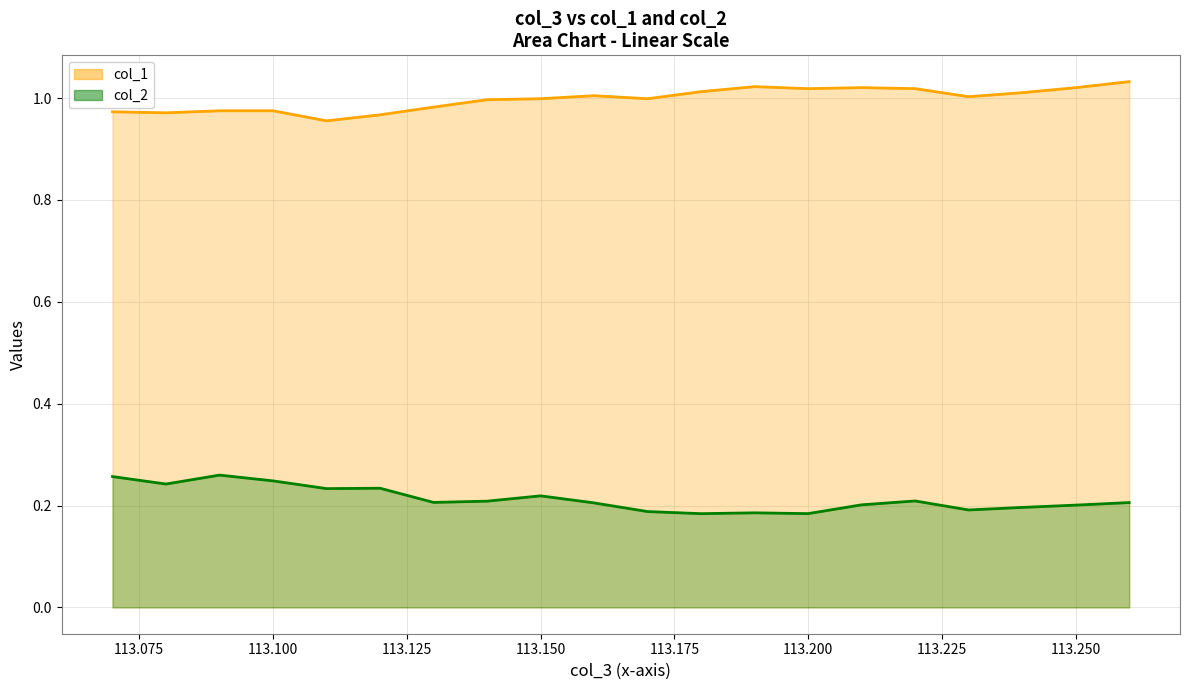

What is the difference between the maximum and second lowest values in the col_1 series?

0.1